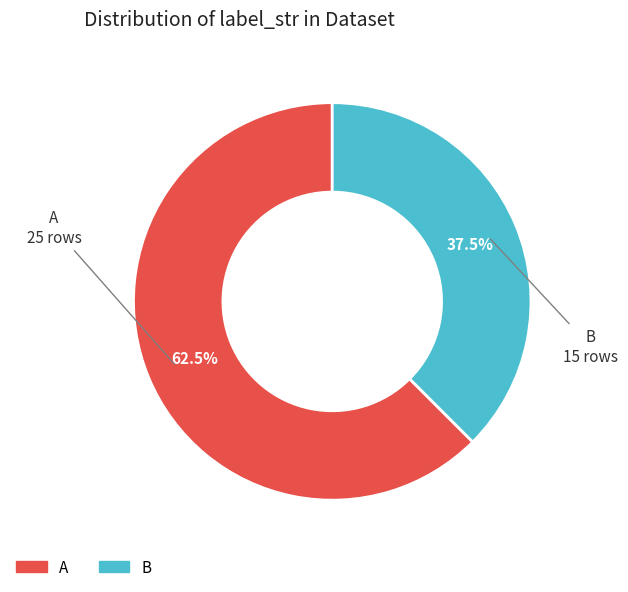

Which has a higher value, A or B?

A